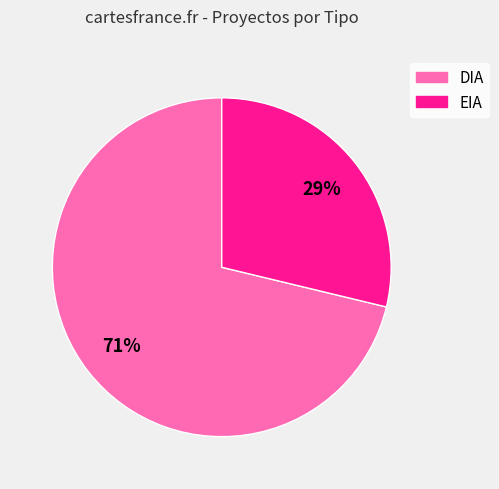

To the nearest percent, what is the combined percentage of EIA and DIA?

100%